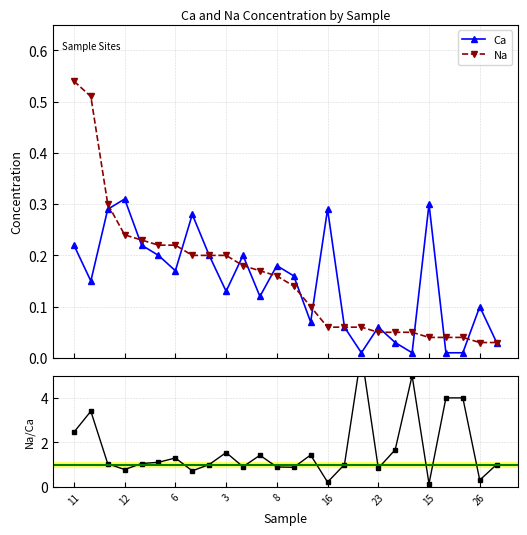

What is the label of the 15th point from the right?

11